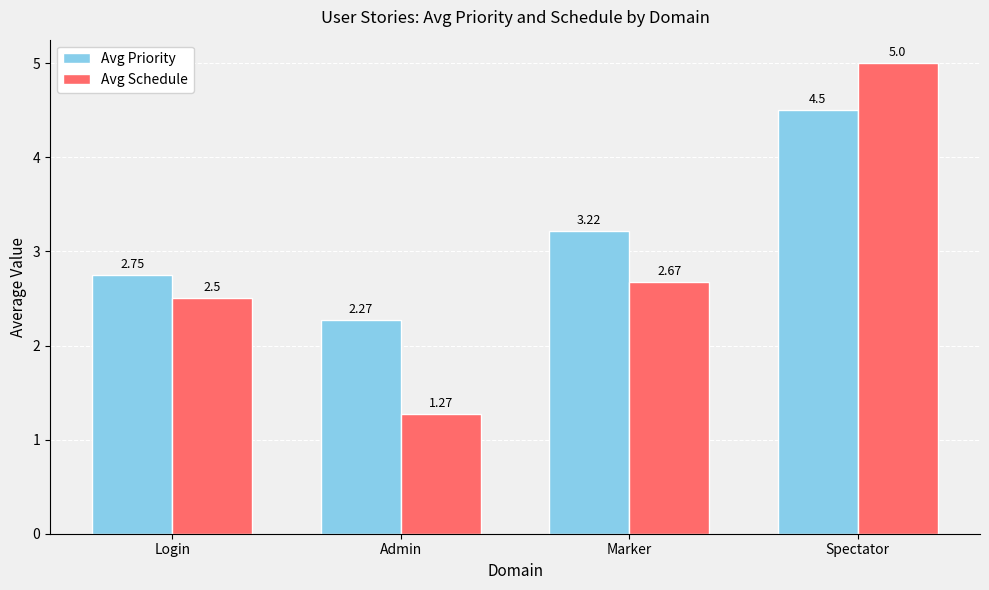

At Marker, list the series in order from largest to smallest.

Avg Priority, Avg Schedule